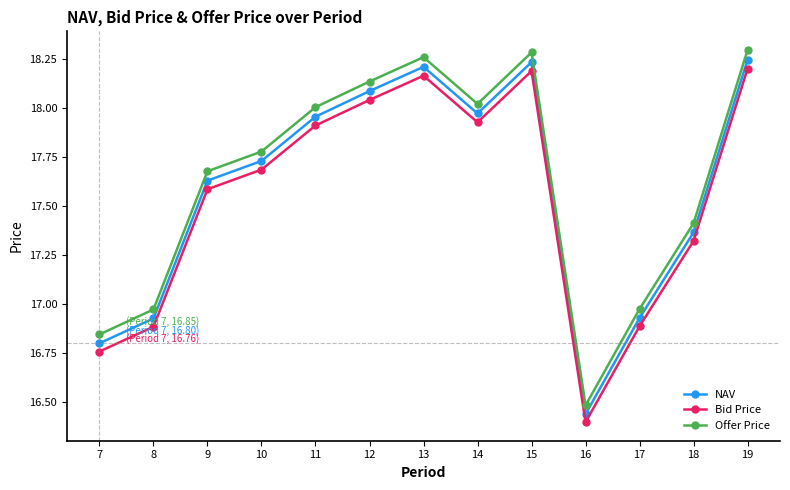

Between 12 and 13, which series saw the biggest shift?

Offer Price